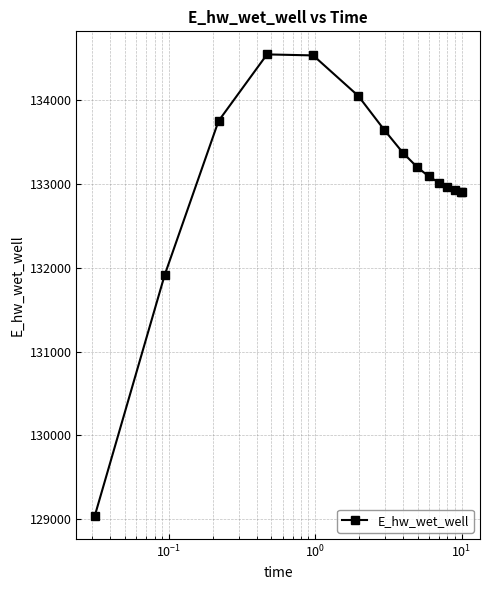

How many lines are shown in the chart?

1